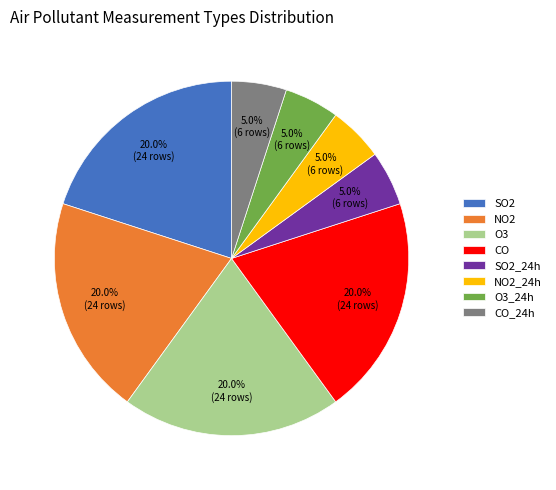

Does CO account for over 50% of the chart?

No